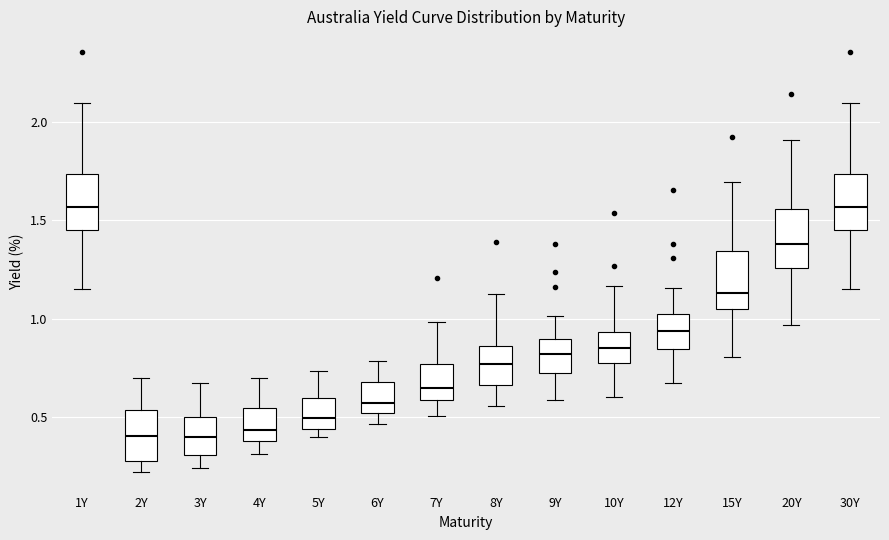

Where is the upper edge of the box for 7Y on the y-axis? The values are not printed on the chart, so give them approximately, as read against the axis.

0.75